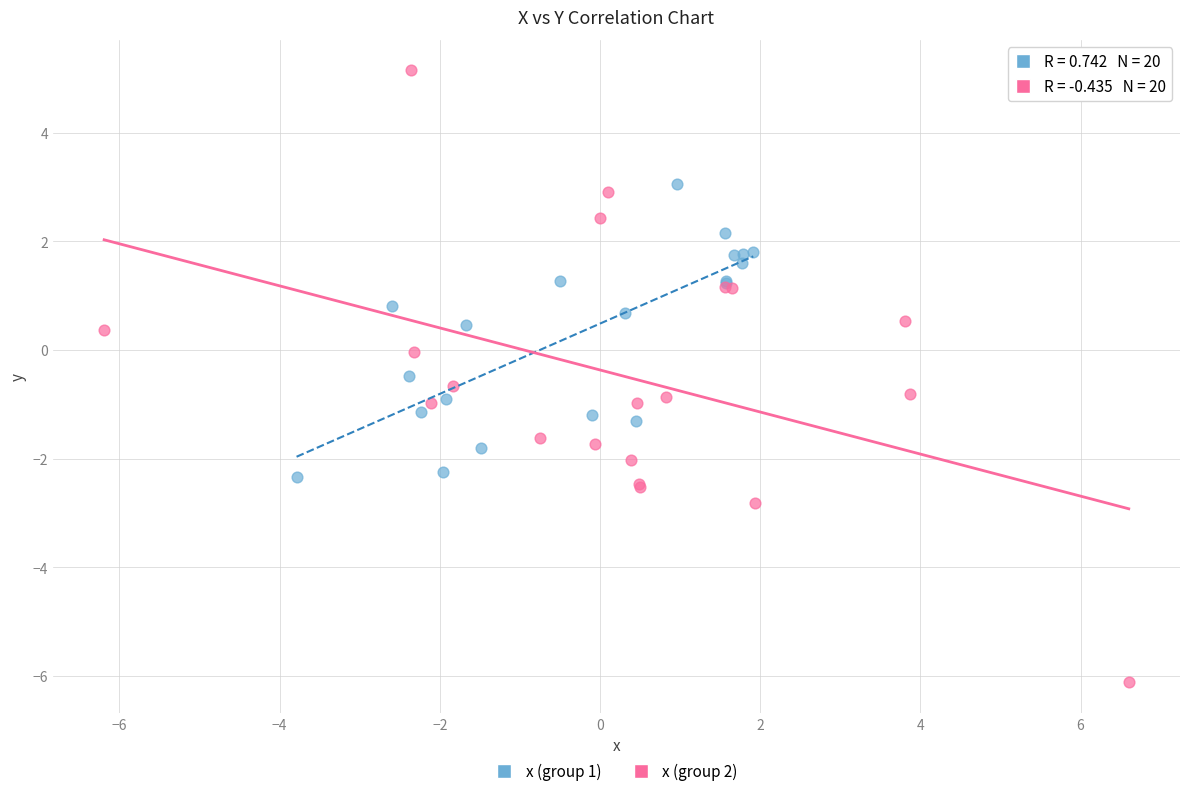

Which series reaches the minimum Y coordinate?

x (group 2)